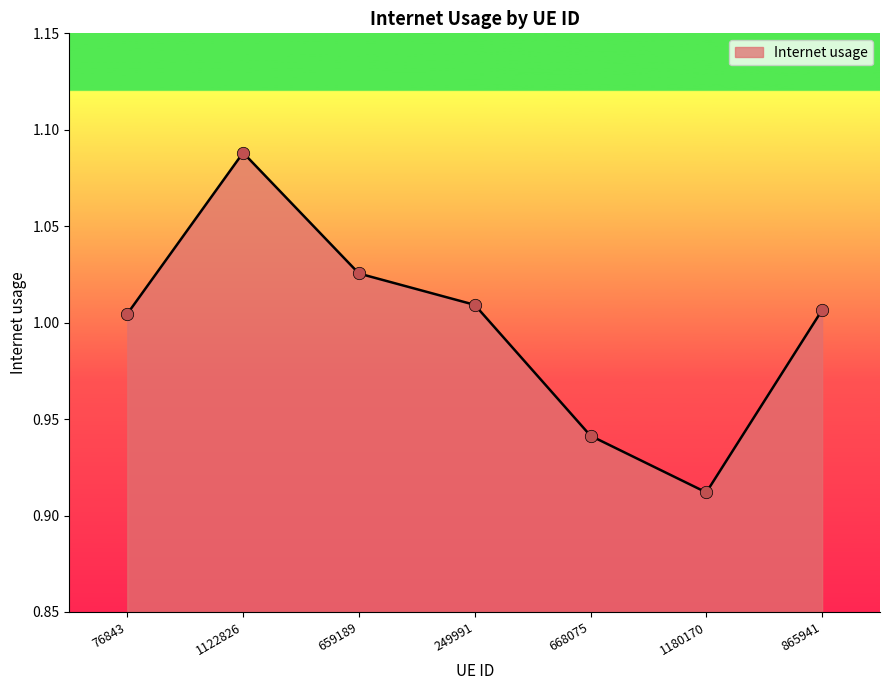

Between 659189 and 1122826, which is larger?

1122826